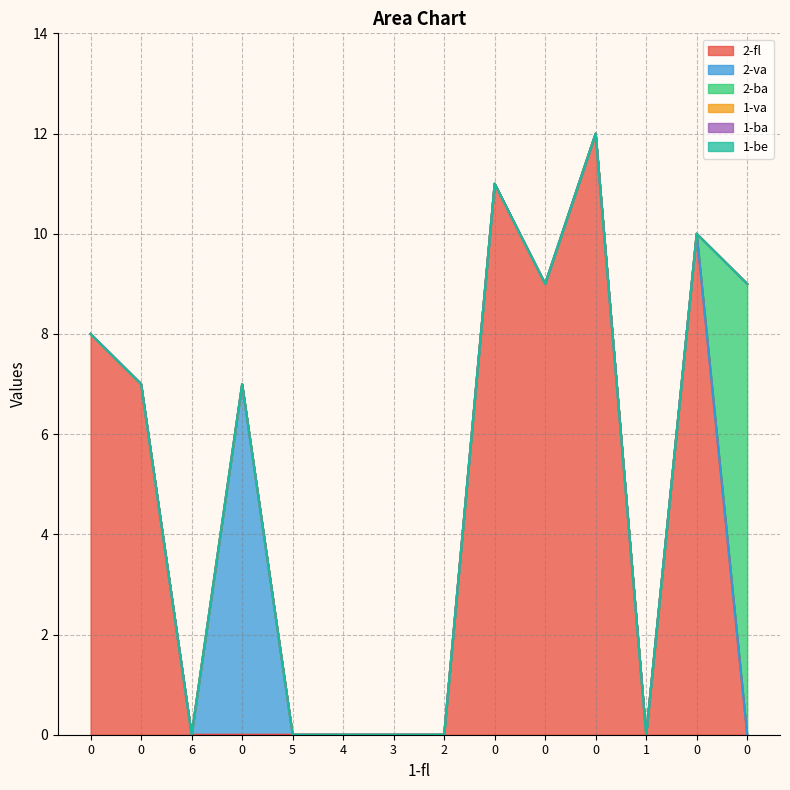

True or false: 2-va has more than 0 interior local peaks.

True